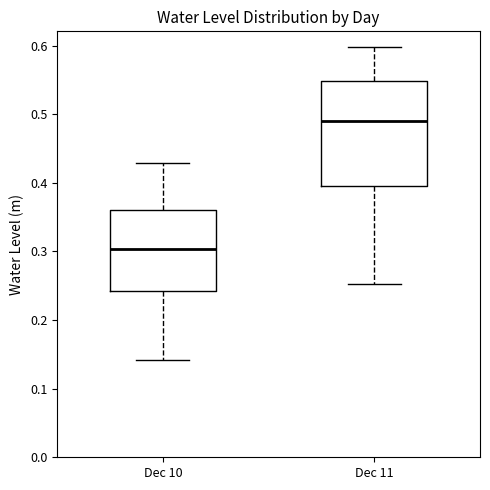

Reading left to right, read every box against the y-axis: the position of its median line, the range the box covers, and the ends of its whiskers. The values are not printed on the chart, so give them approximately, as read against the axis.

Dec 10: median 0.30, box 0.24 to 0.36, whiskers 0.14 to 0.43
Dec 11: median 0.49, box 0.40 to 0.55, whiskers 0.25 to 0.60